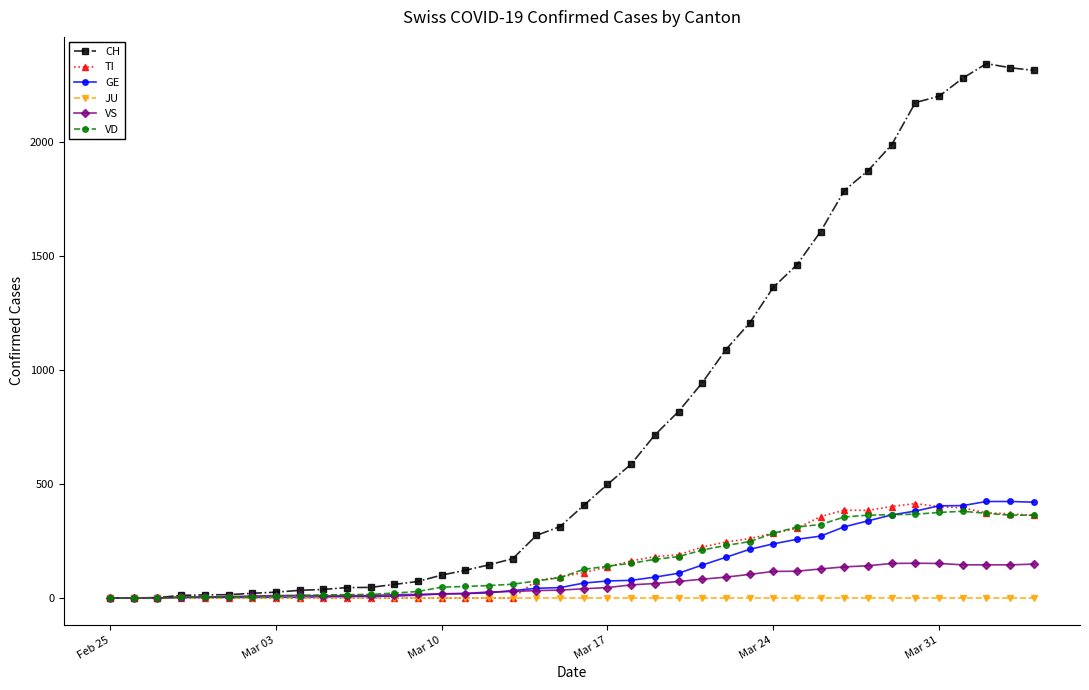

Does the chart display data point markers on the line(s)?

Yes